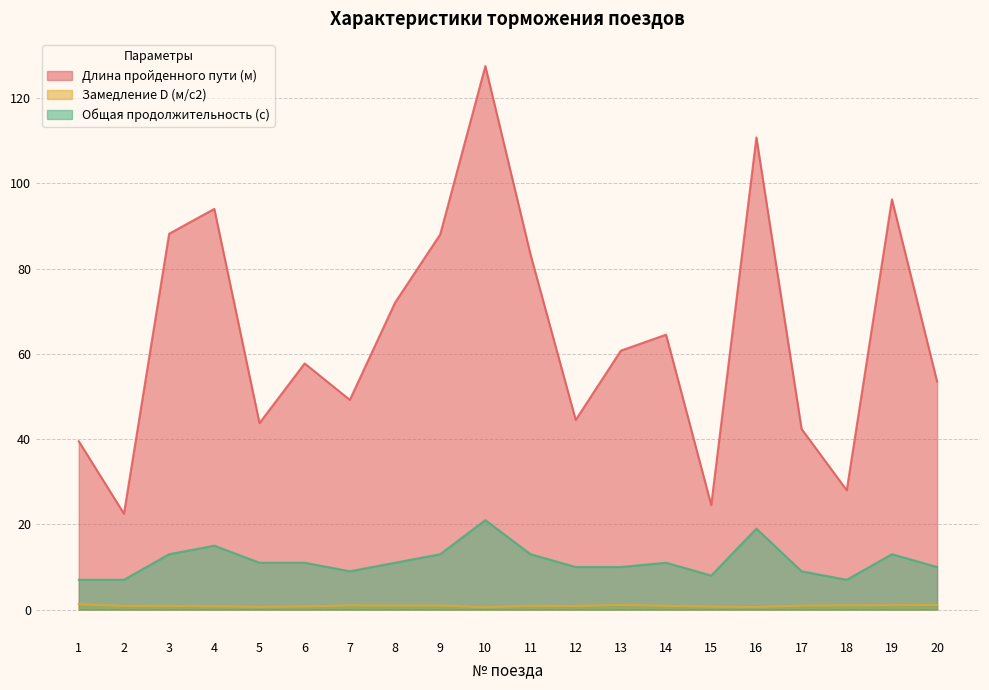

In Замедление D (м/с2), how many points are higher than both neighbors (excluding endpoints)?

5